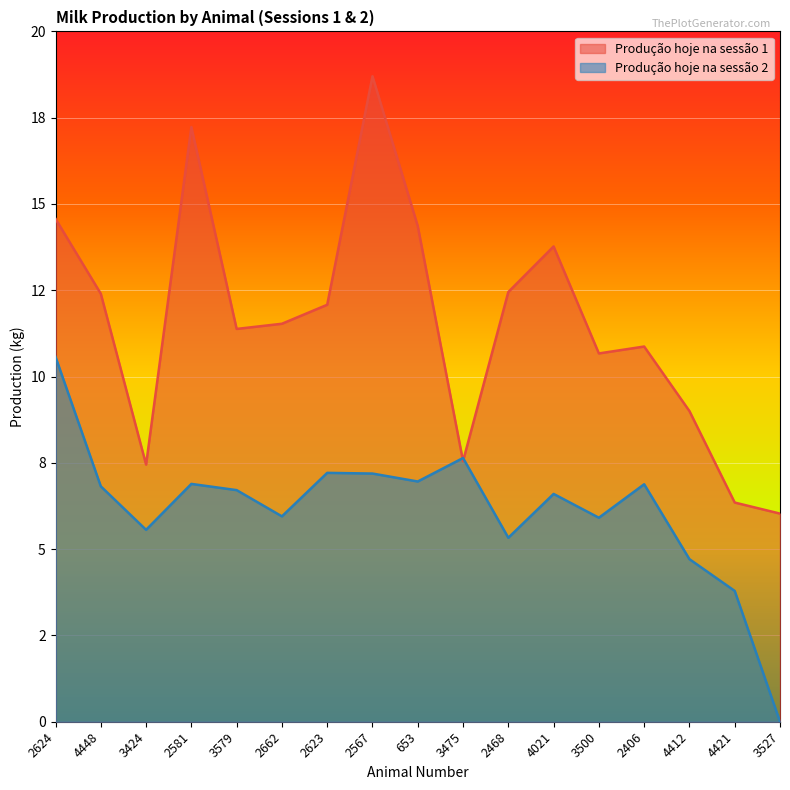

Which series ends up on top after the final intersection of Produção hoje na sessão 1 and Produção hoje na sessão 2?

Produção hoje na sessão 1